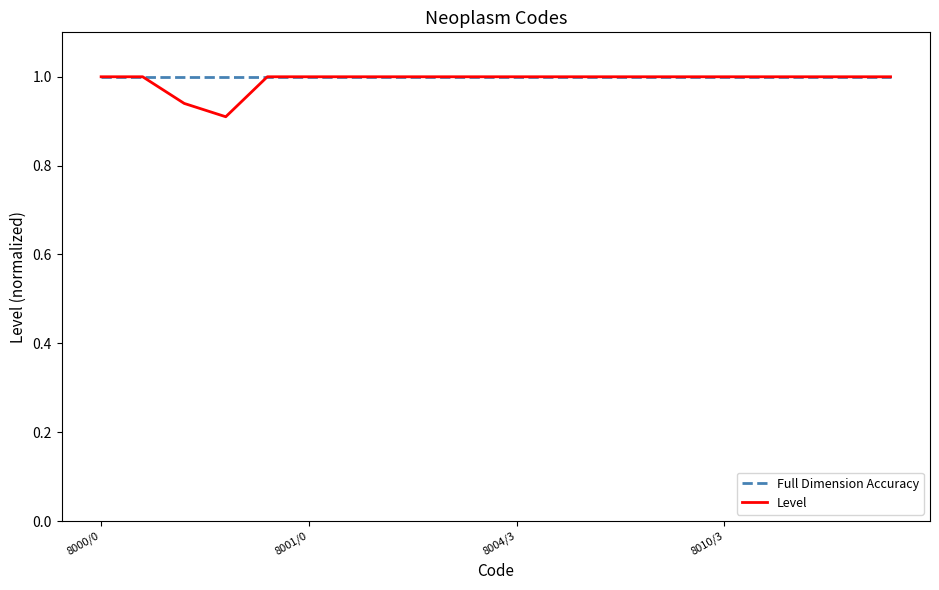

What is the highest value of the Level series?

1.0